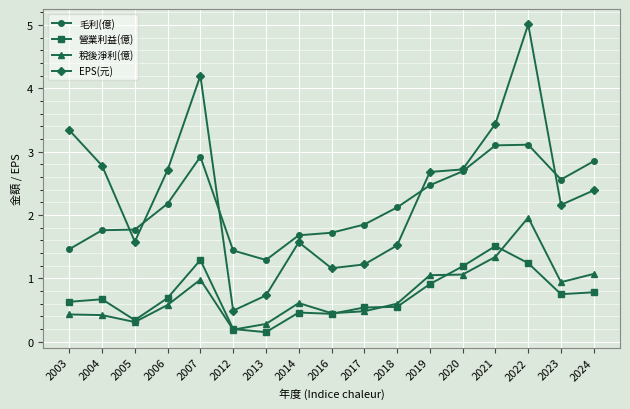

True or false: 稅後淨利(億) and EPS(元) cross at least once.

False